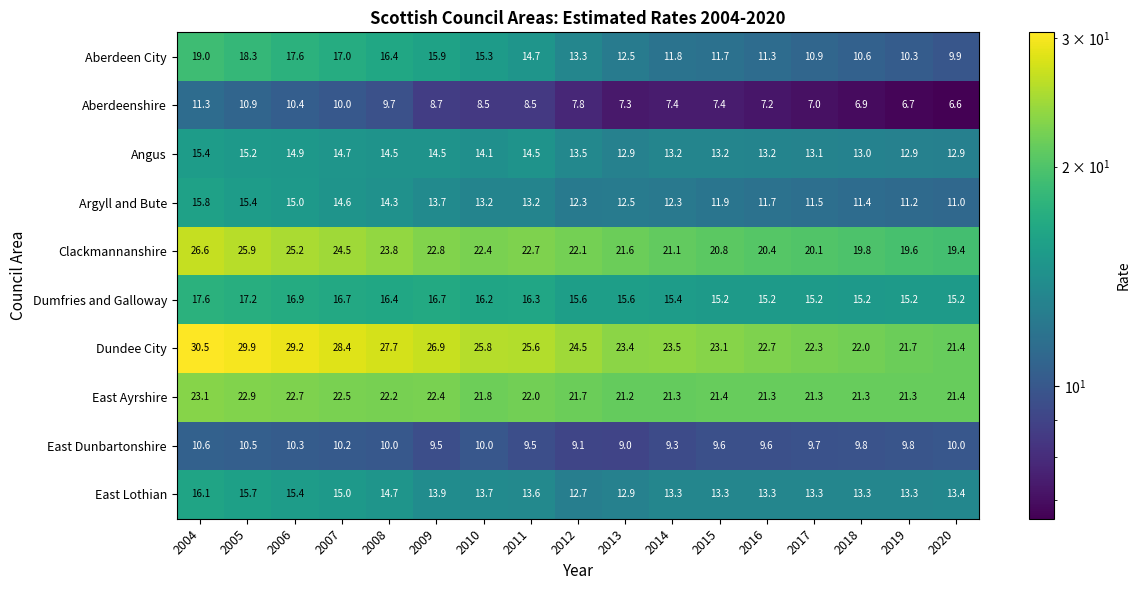

What is the greatest value displayed?

30.5